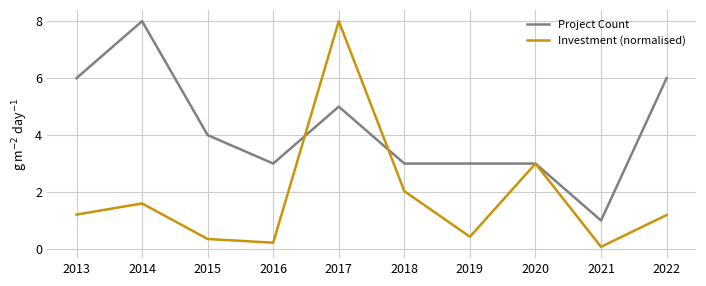

Is it true that Project Count equals 3.0 at 2018?

True